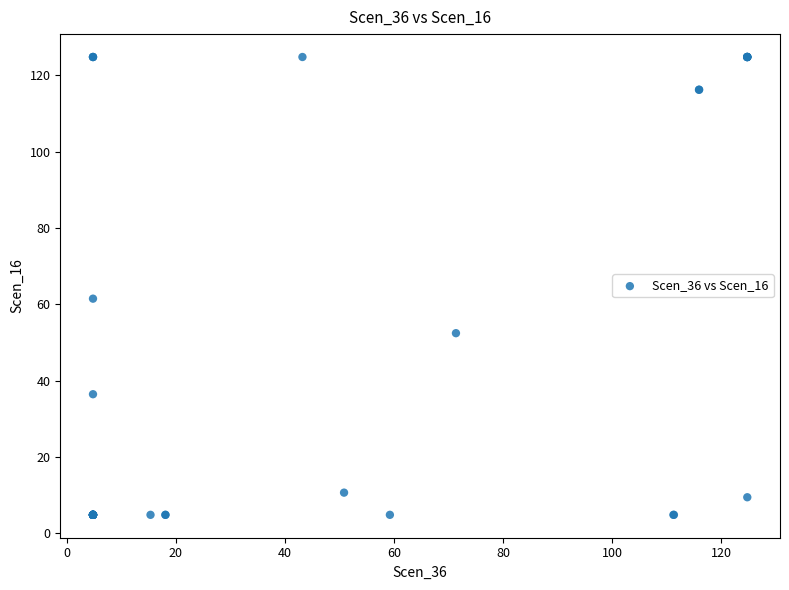

What Y value in the scatter plot is closest to 64?

61.5